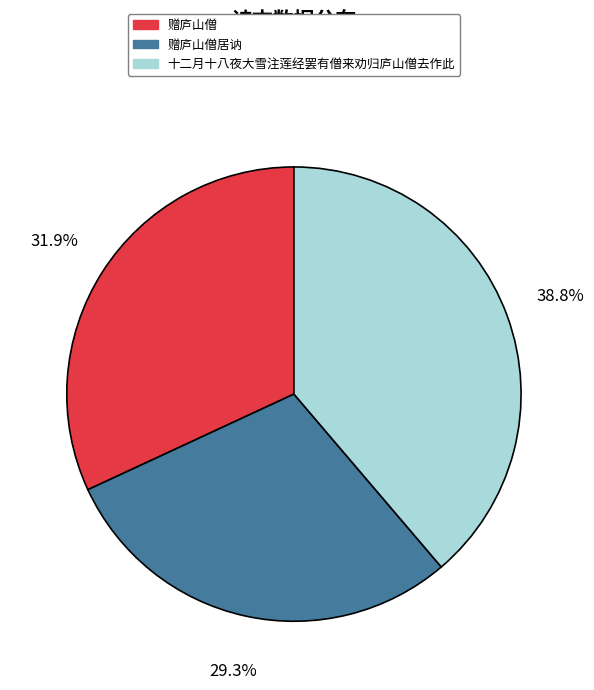

Is there any slice that represents more than half of the pie?

No